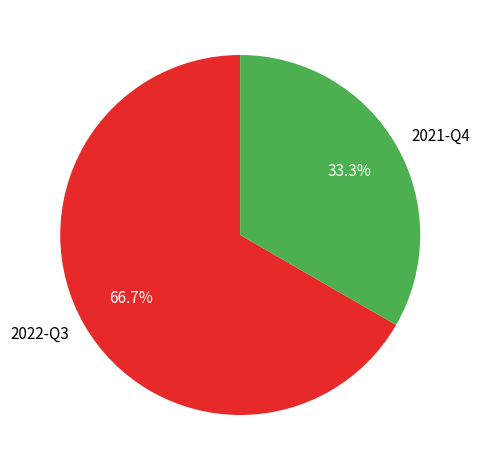

To the nearest percent, what is the difference between the 2022-Q3 and 2021-Q4 slice percentages?

33%